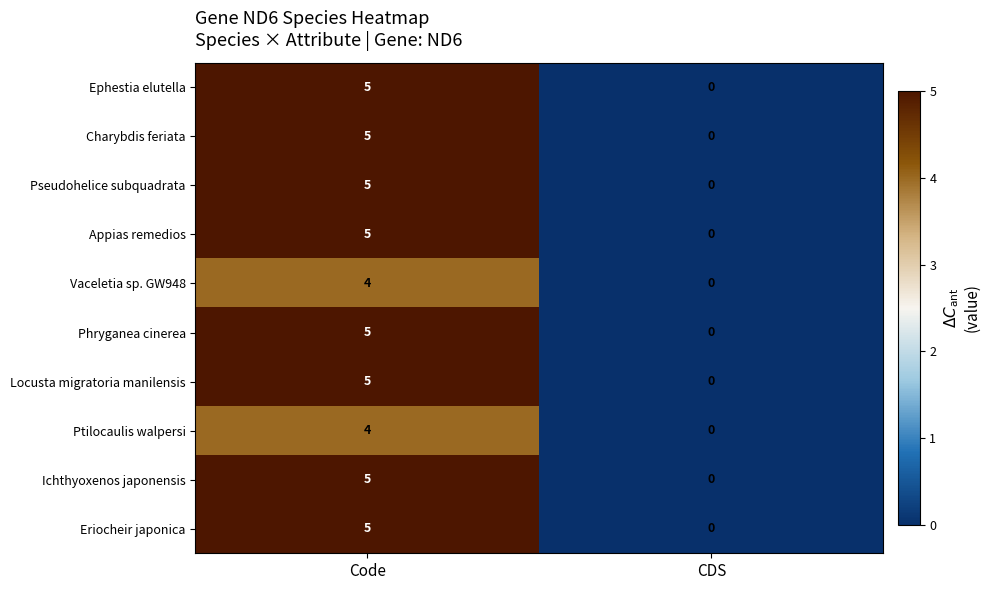

At which label does Phryganea cinerea reach its minimum?

CDS